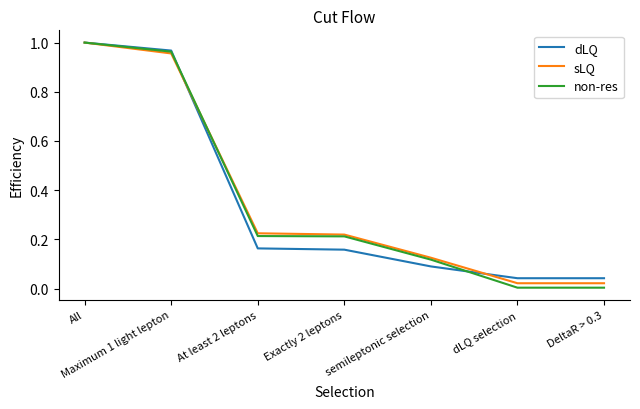

Which category has the highest value in the non-res series?

All